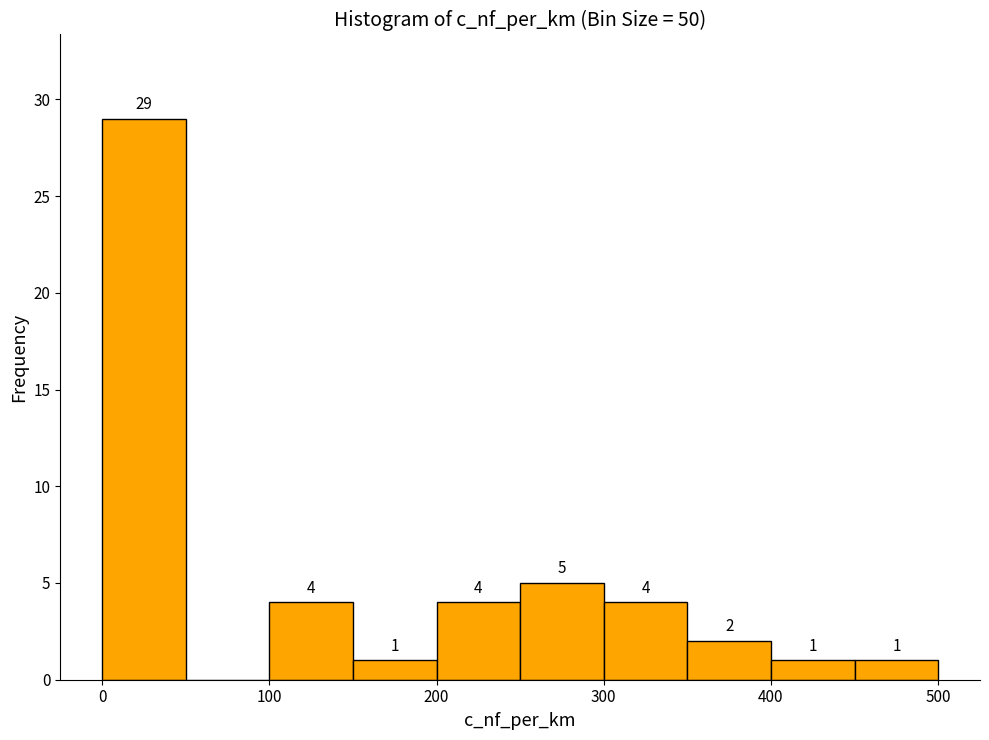

Over which range of the x-axis is the bar tallest?

0 to 50